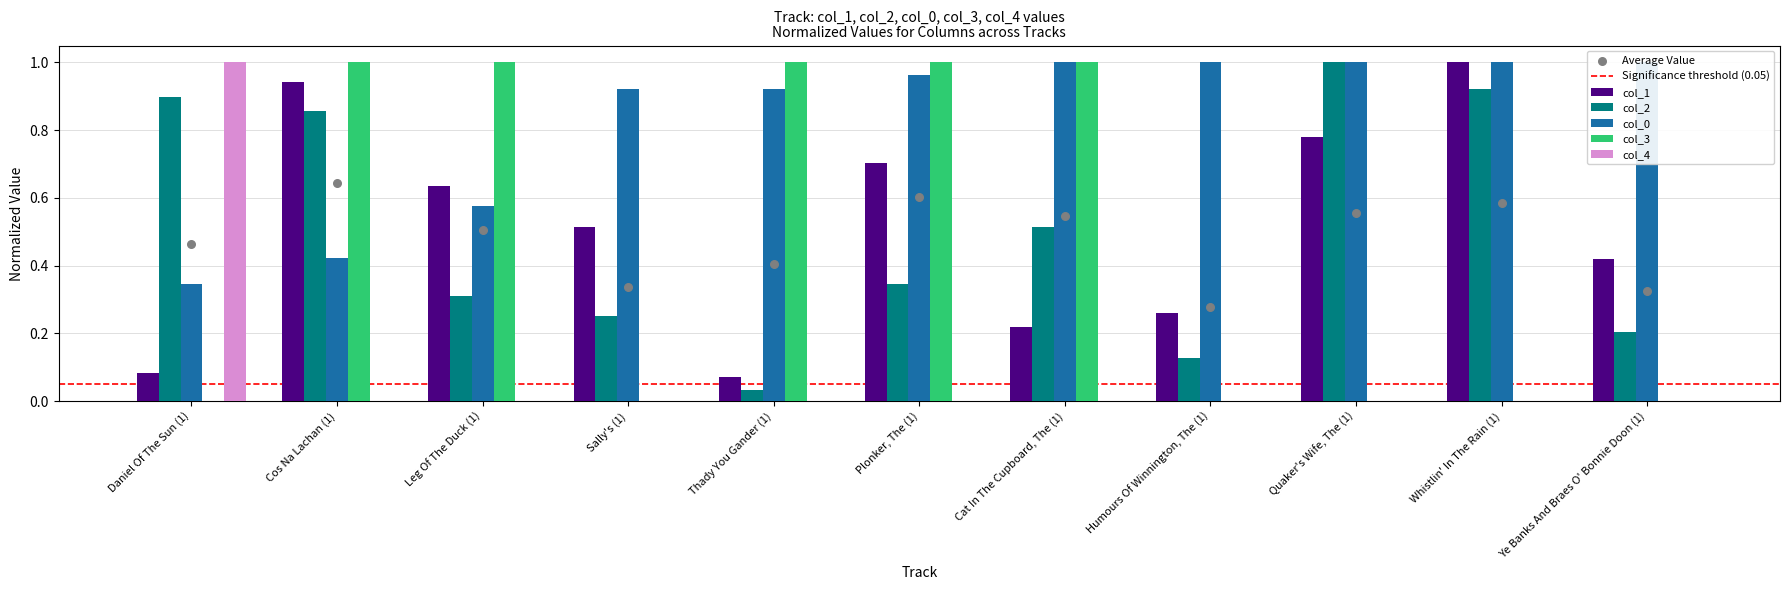

What are all the series names shown in the legend?

col_1, col_2, col_0, col_3, col_4